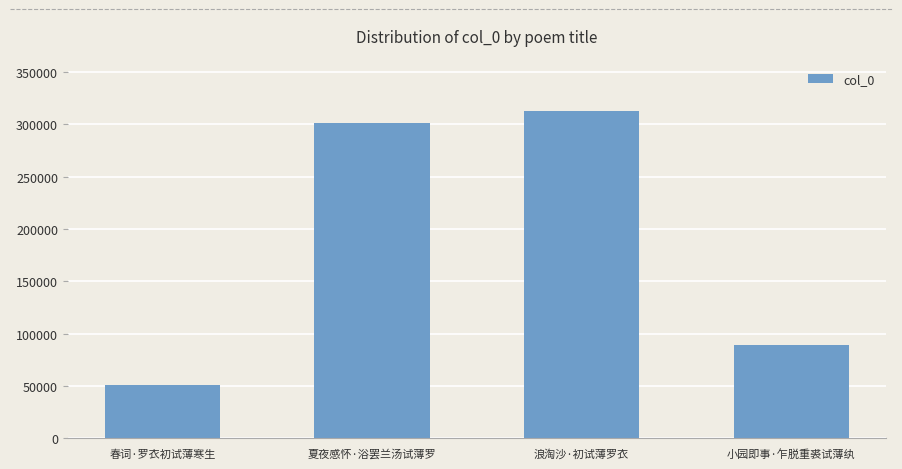

Read the value at 夏夜感怀·浴罢兰汤试薄罗.

301035